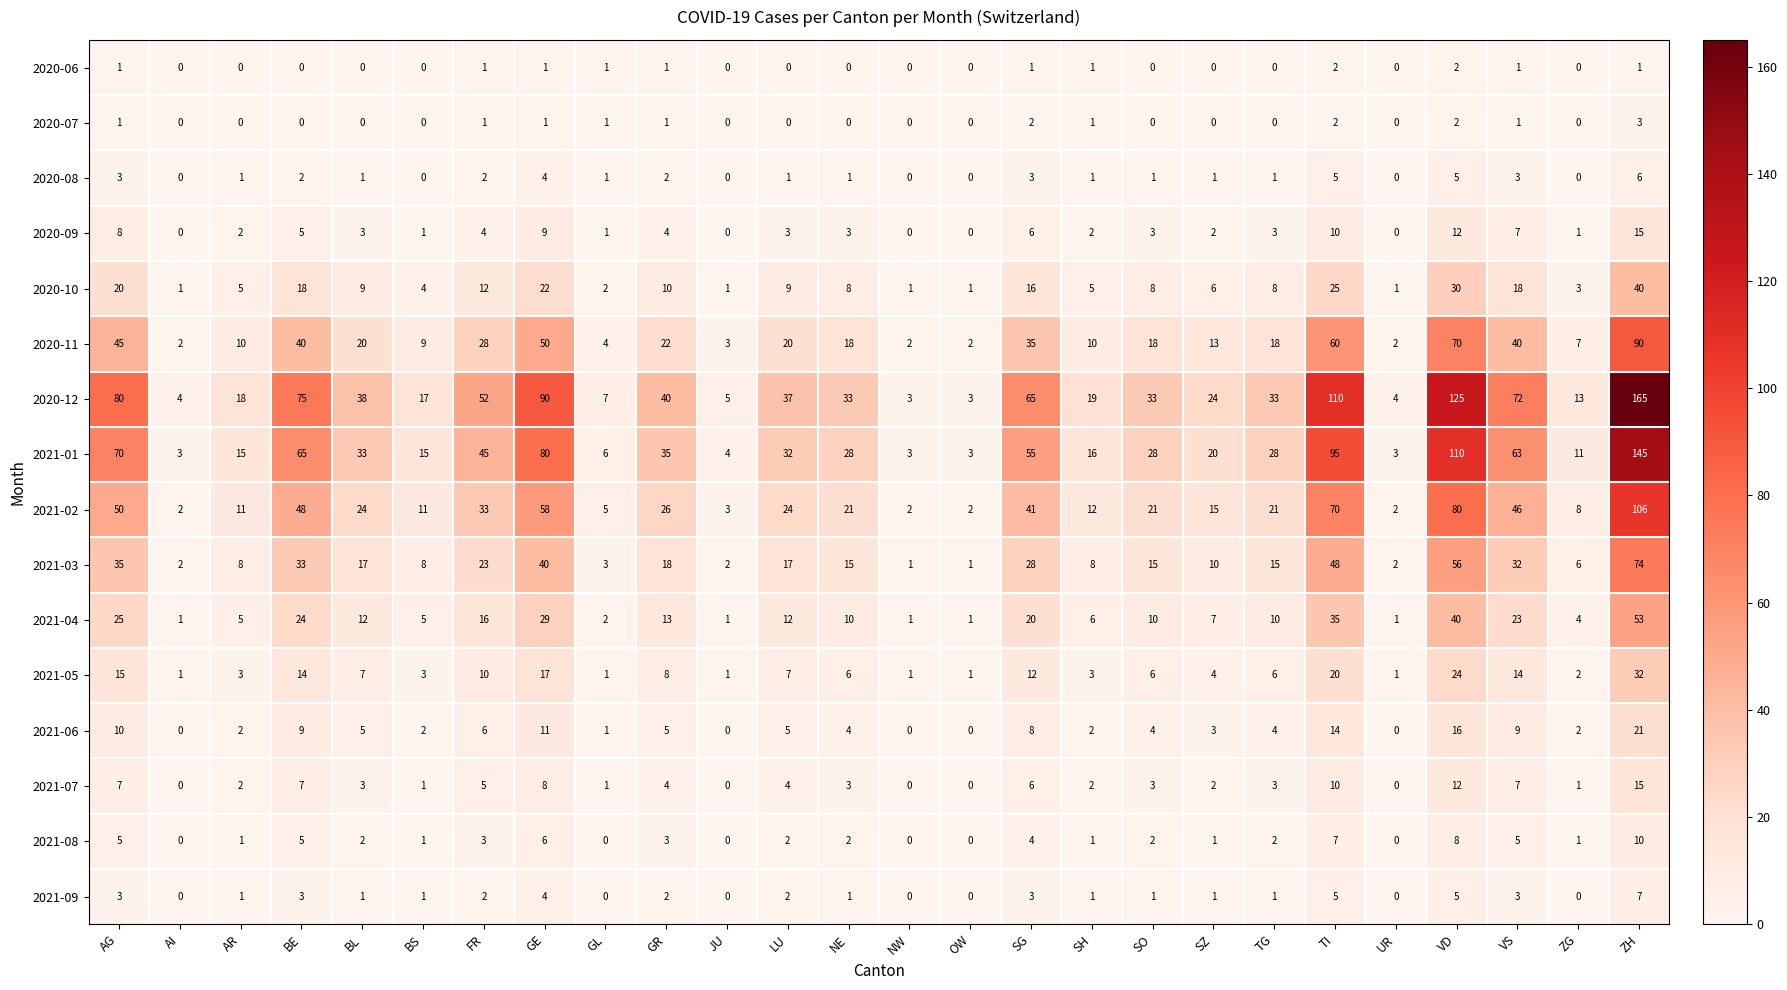

Which series has the largest total across all categories?

2020-12